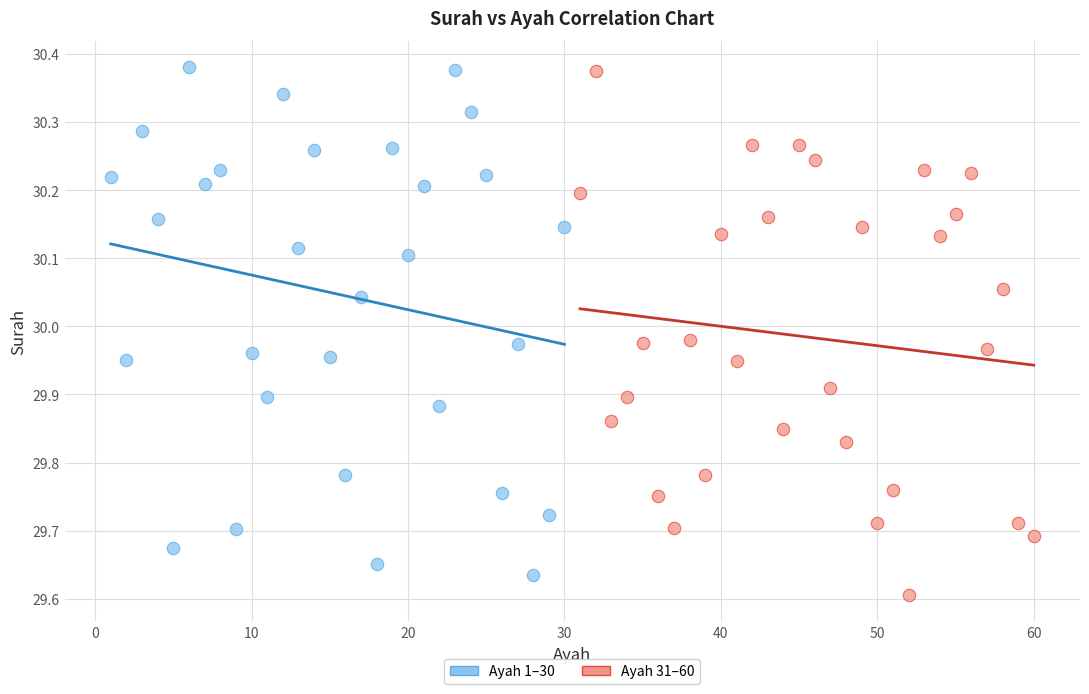

What are all the series names shown in the legend?

Ayah 1–30, Ayah 31–60